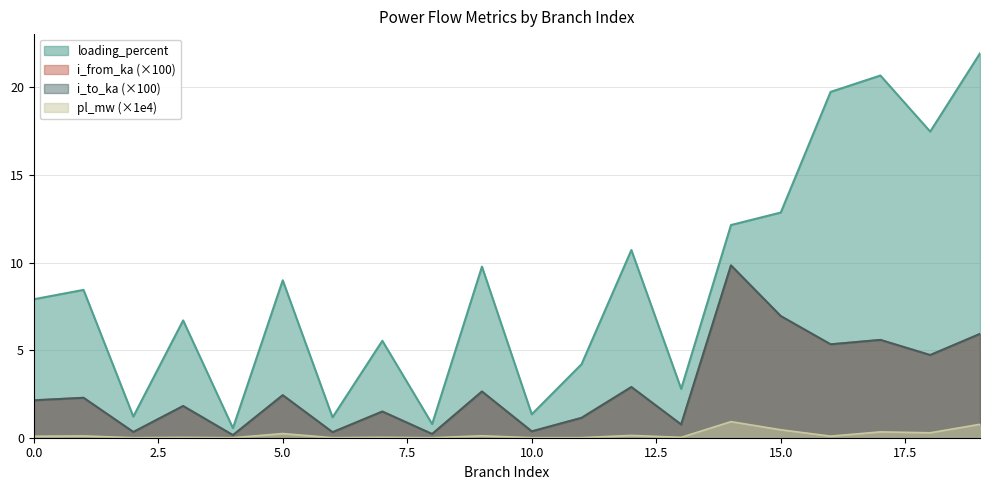

How many lines are shown in the chart?

4